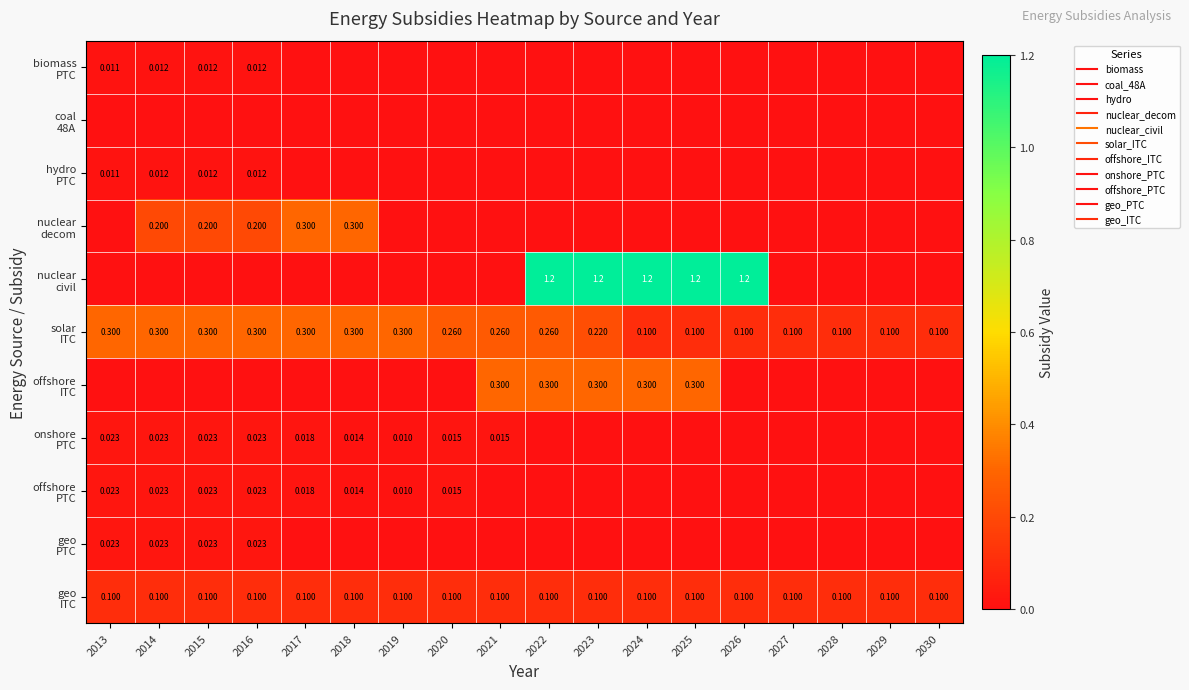

How many categories are shown in the chart?

18